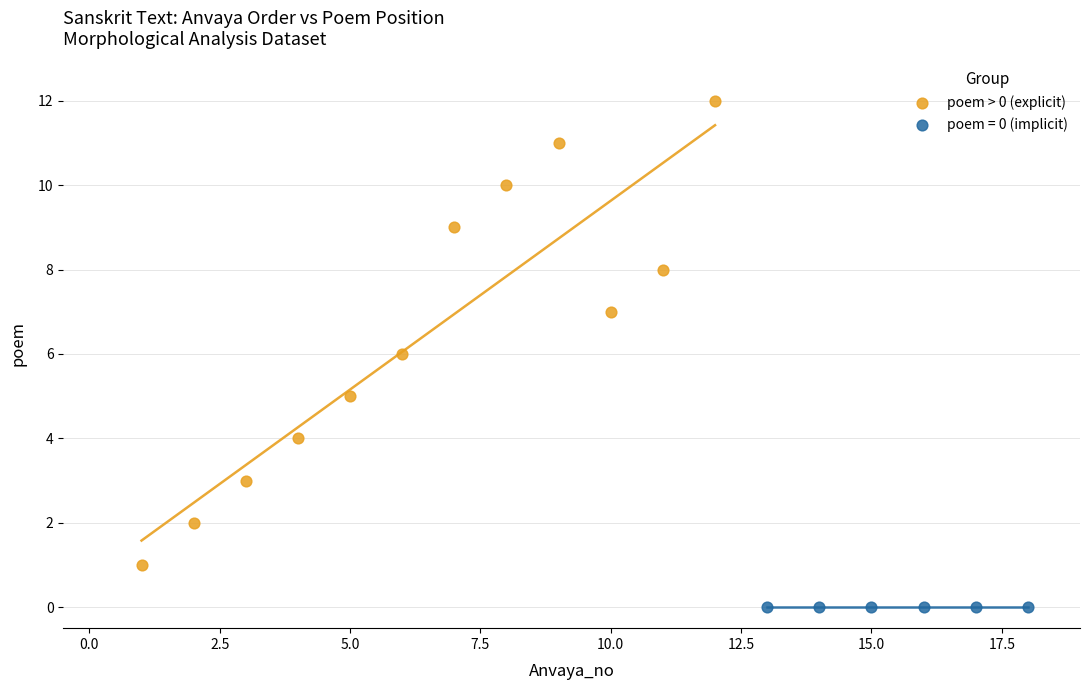

Which series contains the lowest Y value?

poem = 0 (implicit)